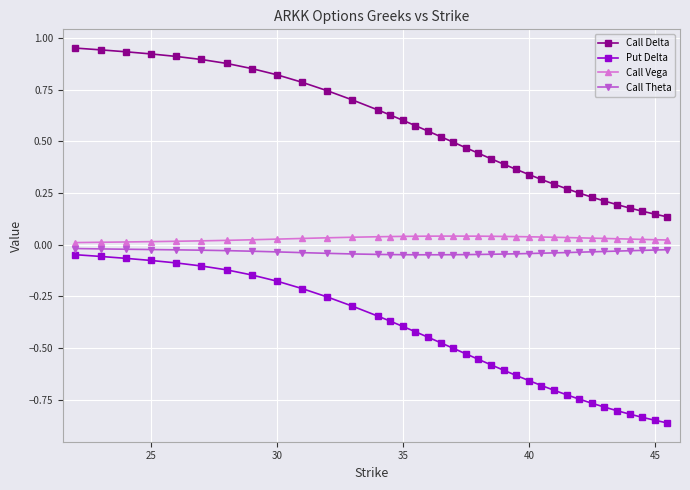

True or false: Put Delta and Call Vega intersect in this chart.

False